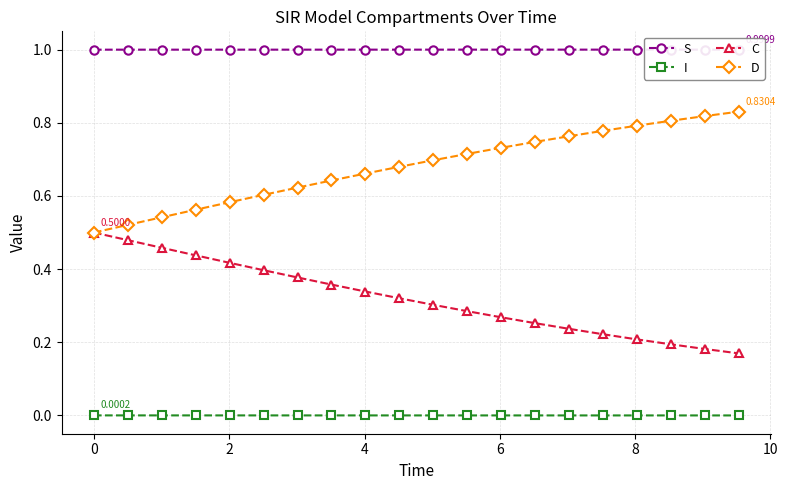

True or false: I and C cross at least once.

False